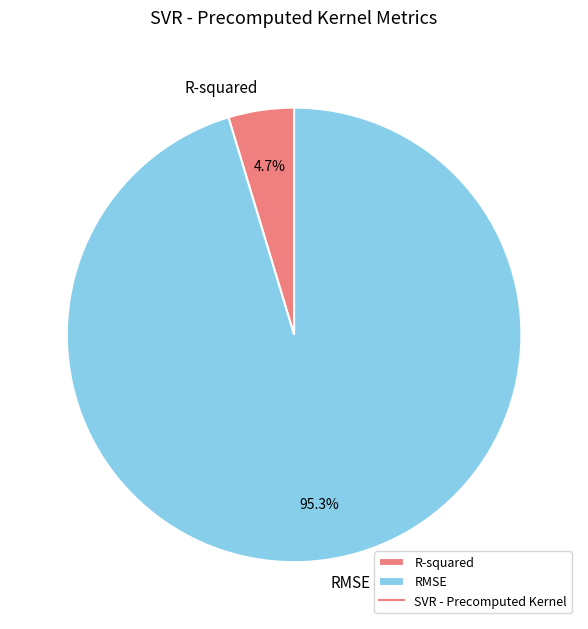

To the nearest percent, what is the average slice percentage?

50%